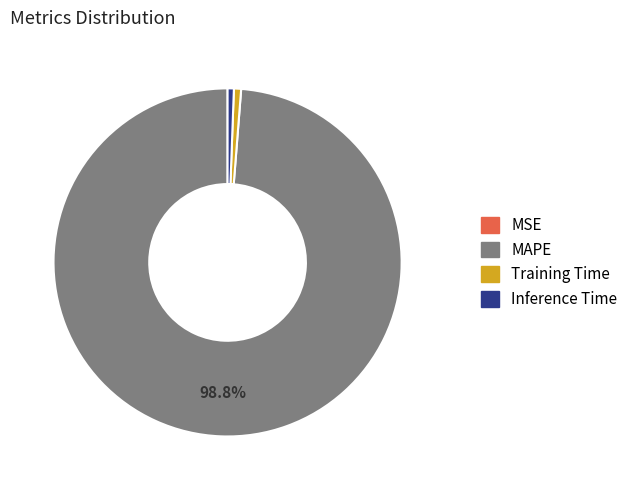

Which slice is the largest?

MAPE